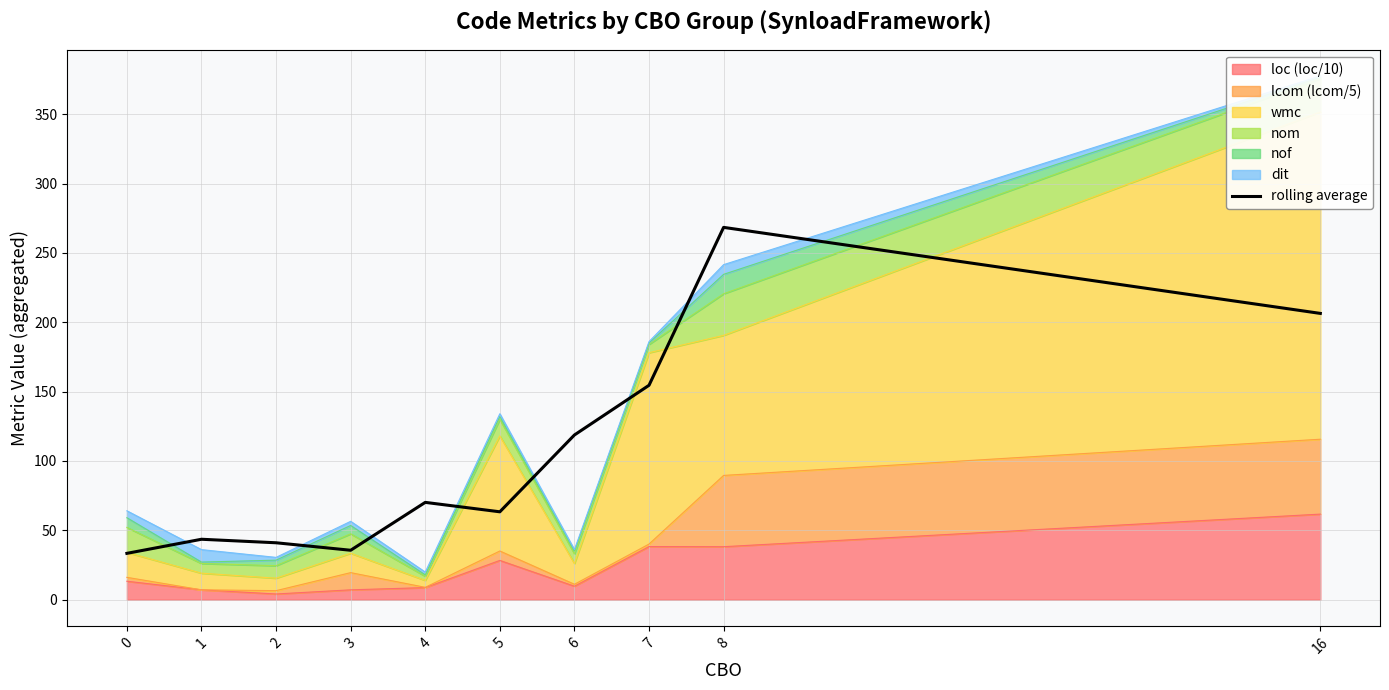

How many interior local peaks (higher than both neighbors) does the data have?

3